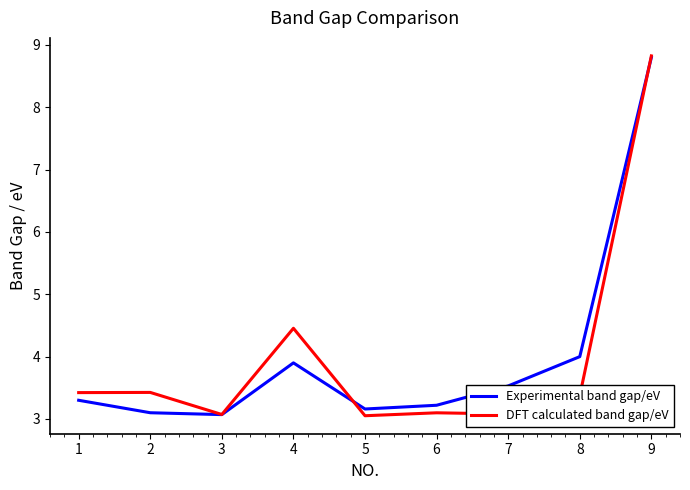

What is the spread (max minus min) of values at 6?

0.1